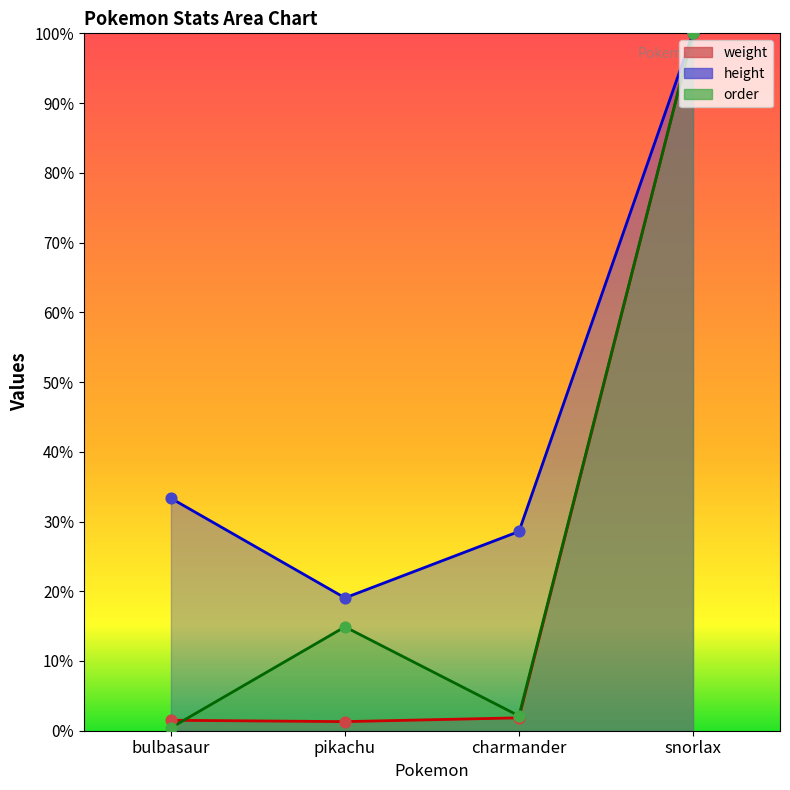

Which series reaches the minimum Y coordinate?

order